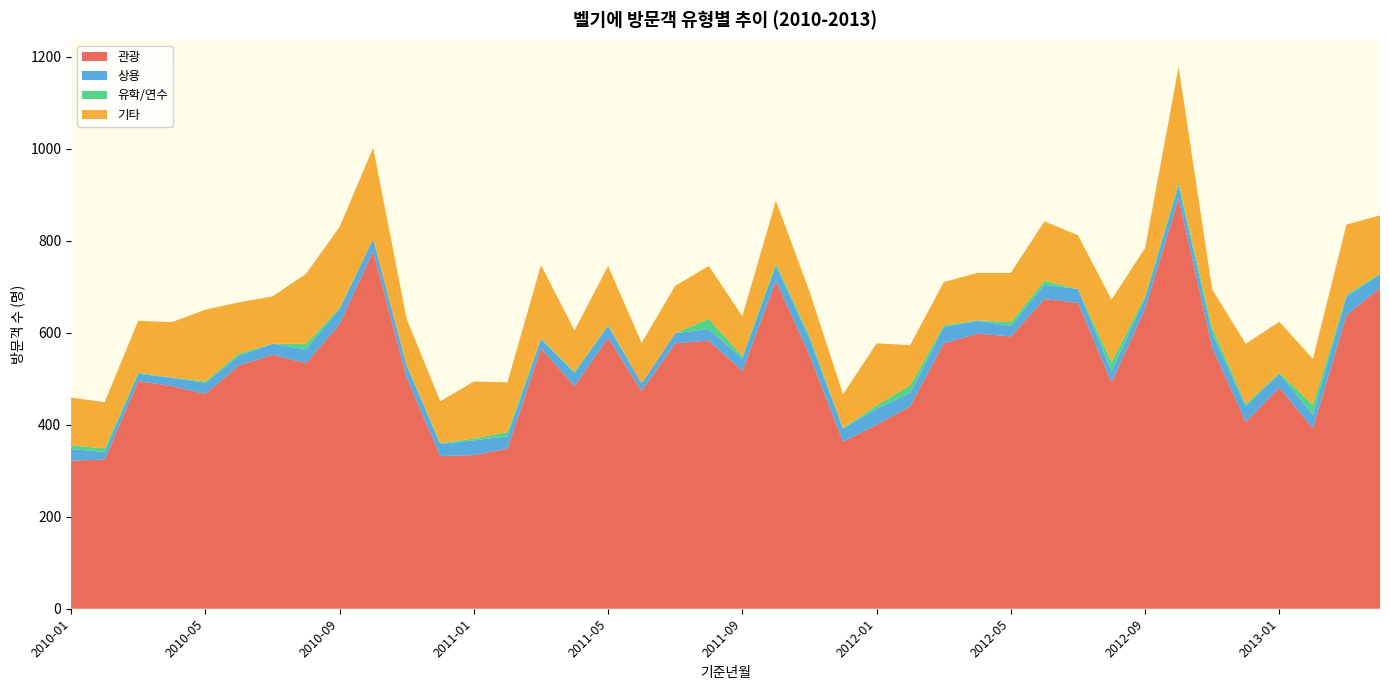

Reading right to left, transcribe all the data shown in this chart.

관광: 698	638	392	481	406	567	892	652	492	665	673	592	598	577	440	400	363	551	713	517	583	577	473	589	484	566	348	334	332	502	777	619	534	552	529	467	484	495	324	322
상용: 29	40	30	30	34	31	28	23	24	30	31	23	28	35	29	35	29	36	33	27	25	22	17	26	29	20	27	32	26	26	27	33	30	24	21	24	18	16	17	25
유학/연수: 2	5	21	2	5	13	7	5	20	0	9	8	1	4	17	7	1	7	5	5	22	0	0	2	2	2	9	4	2	3	0	2	12	0	5	3	1	2	8	8
기타: 126	152	100	111	131	83	251	104	136	117	129	107	103	94	87	135	73	96	136	87	115	103	88	128	90	159	108	124	91	99	198	176	152	103	111	156	120	113	100	104